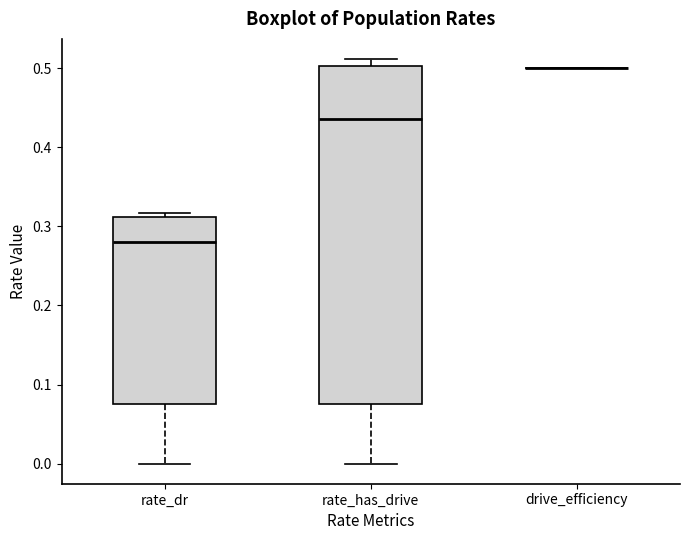

Reading left to right, read every box against the y-axis: the position of its median line, the range the box covers, and the ends of its whiskers. The values are not printed on the chart, so give them approximately, as read against the axis.

rate_dr: median 0.28, box 0.08 to 0.31, whiskers 0.00 to 0.32
rate_has_drive: median 0.44, box 0.08 to 0.50, whiskers 0.00 to 0.51
drive_efficiency: box collapsed to a line at 0.50, whiskers 0.50 to 0.50